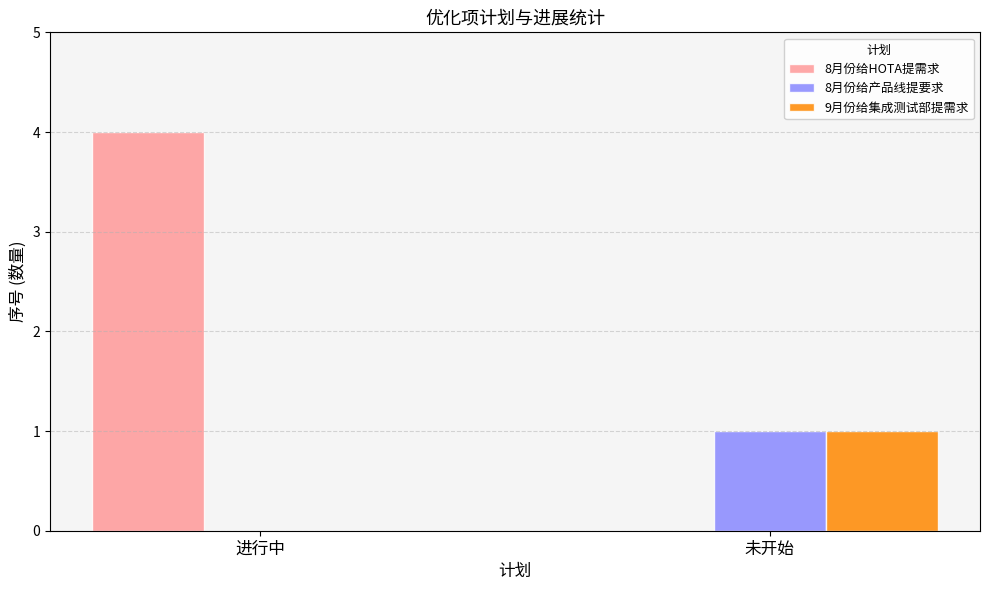

What is the spread (max minus min) of values at 进行中?

4